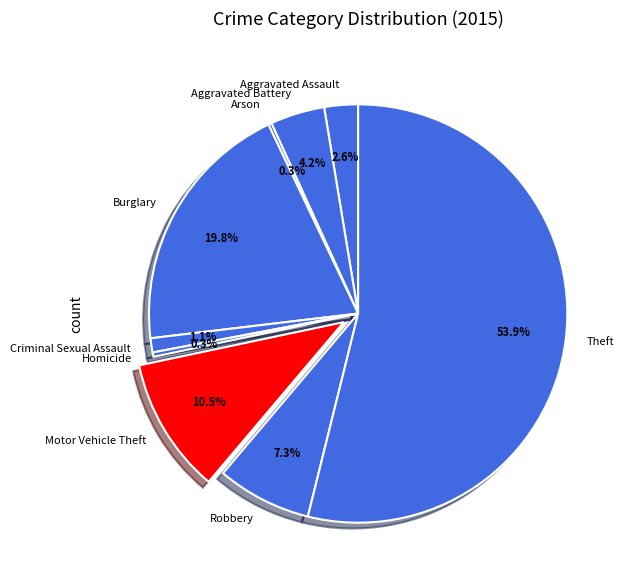

How much of the chart is everything except Aggravated Battery?

95.8%